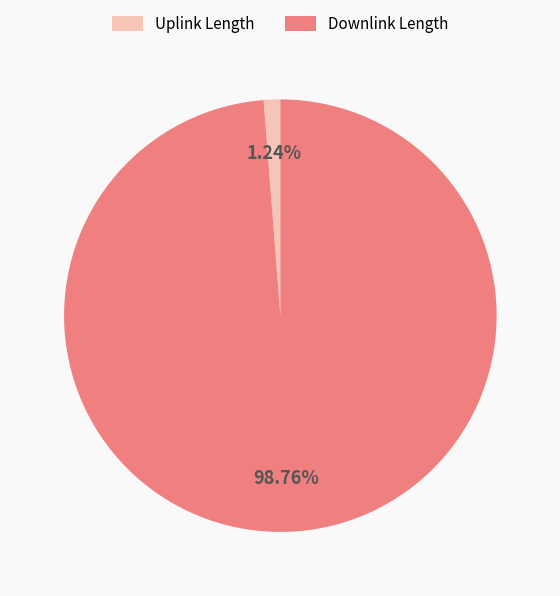

Between Uplink Length and Downlink Length, which is larger?

Downlink Length